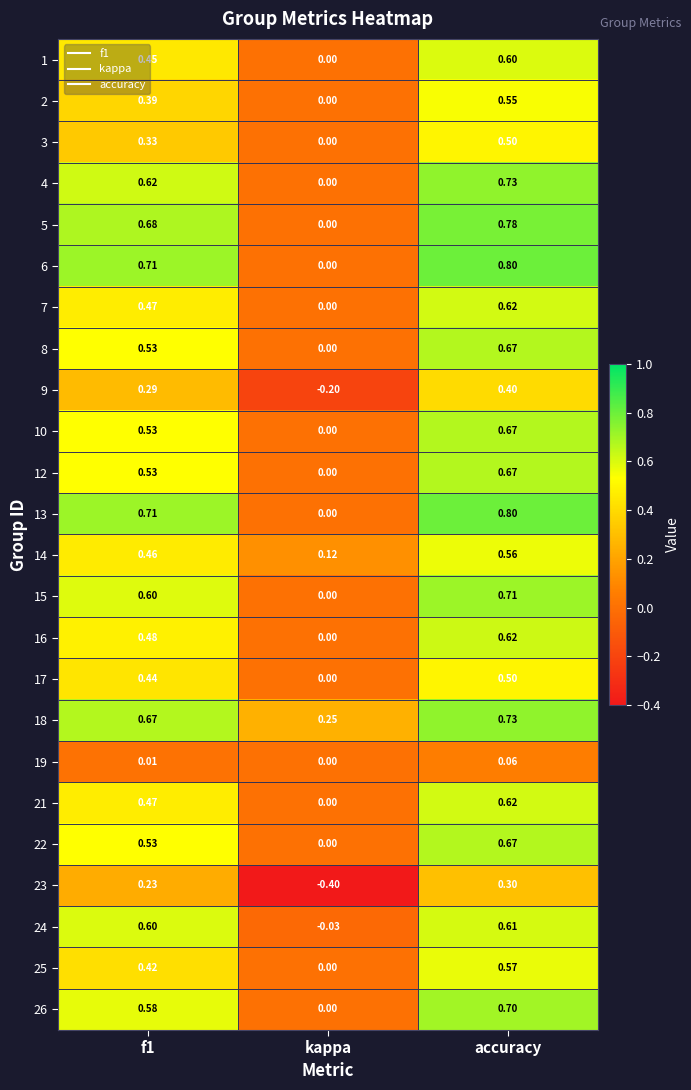

At which category does the chart reach its peak across all series?

accuracy